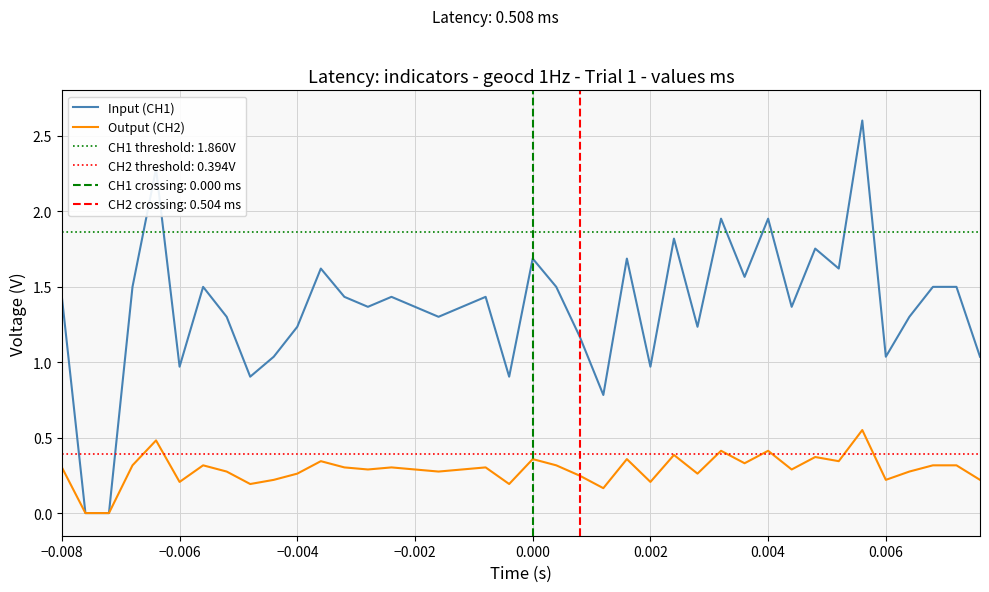

What is the maximum value for Input (CH1)?

2.6